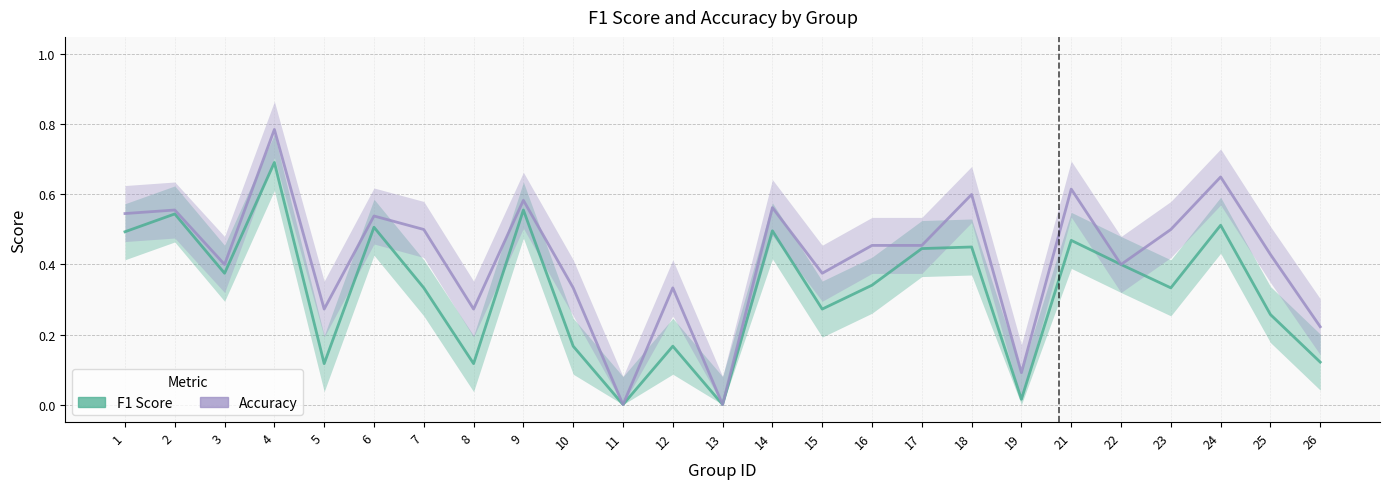

At which label does f1 reach its minimum?

11